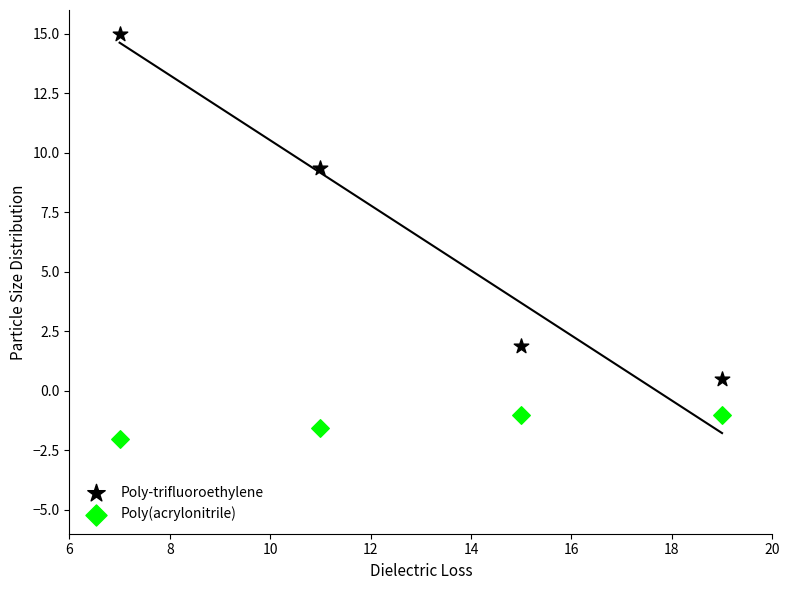

In the Poly-trifluoroethylene series, what Y value is closest to 7?

9.3